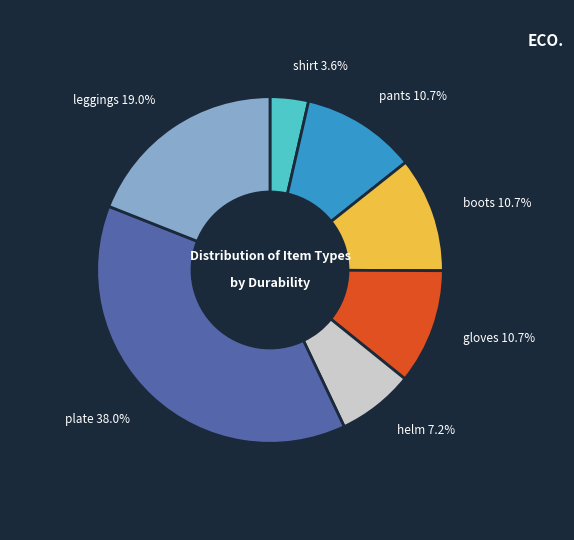

Is there any slice that represents more than half of the pie?

No